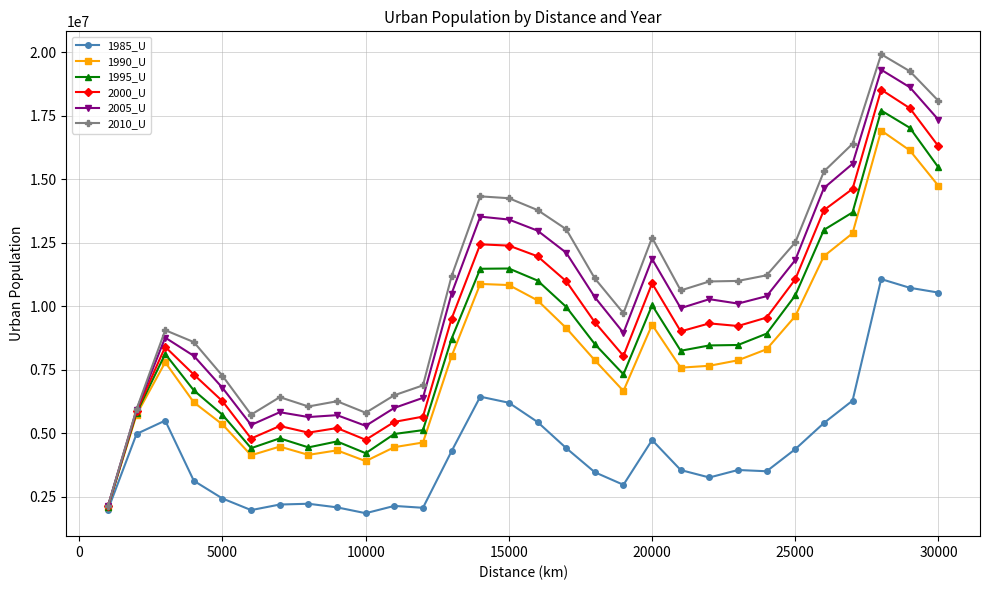

What is the highest value of the 1995_U series?

17698324